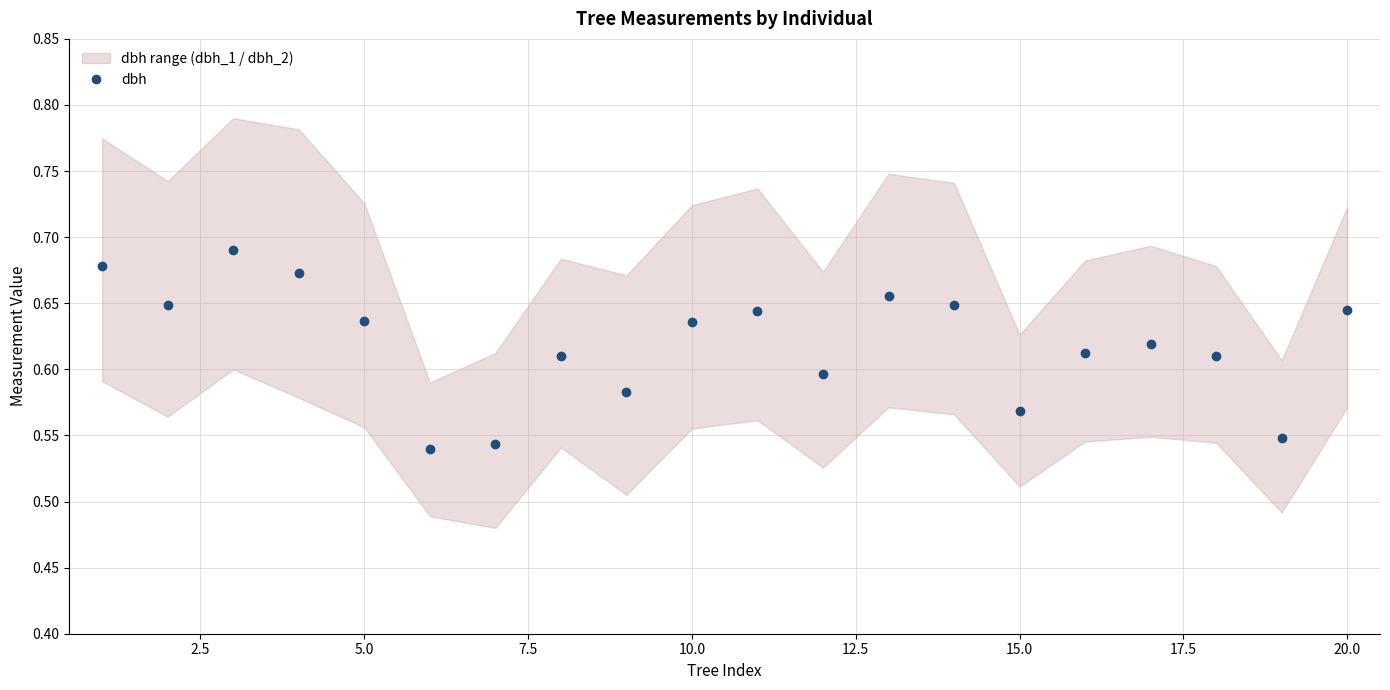

The dbh series shows 0.3 at 5.0. True or false?

False